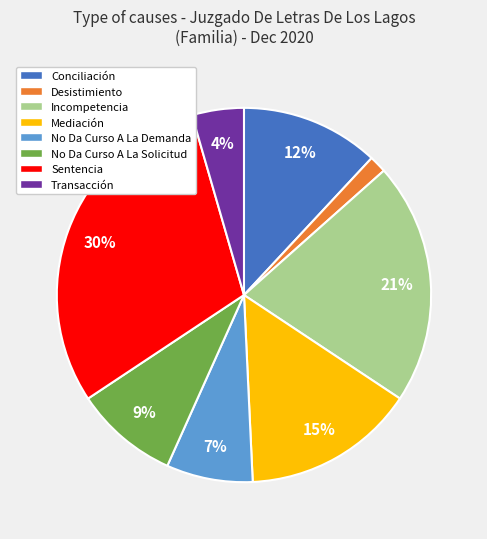

Is Transacción the majority of the pie?

No